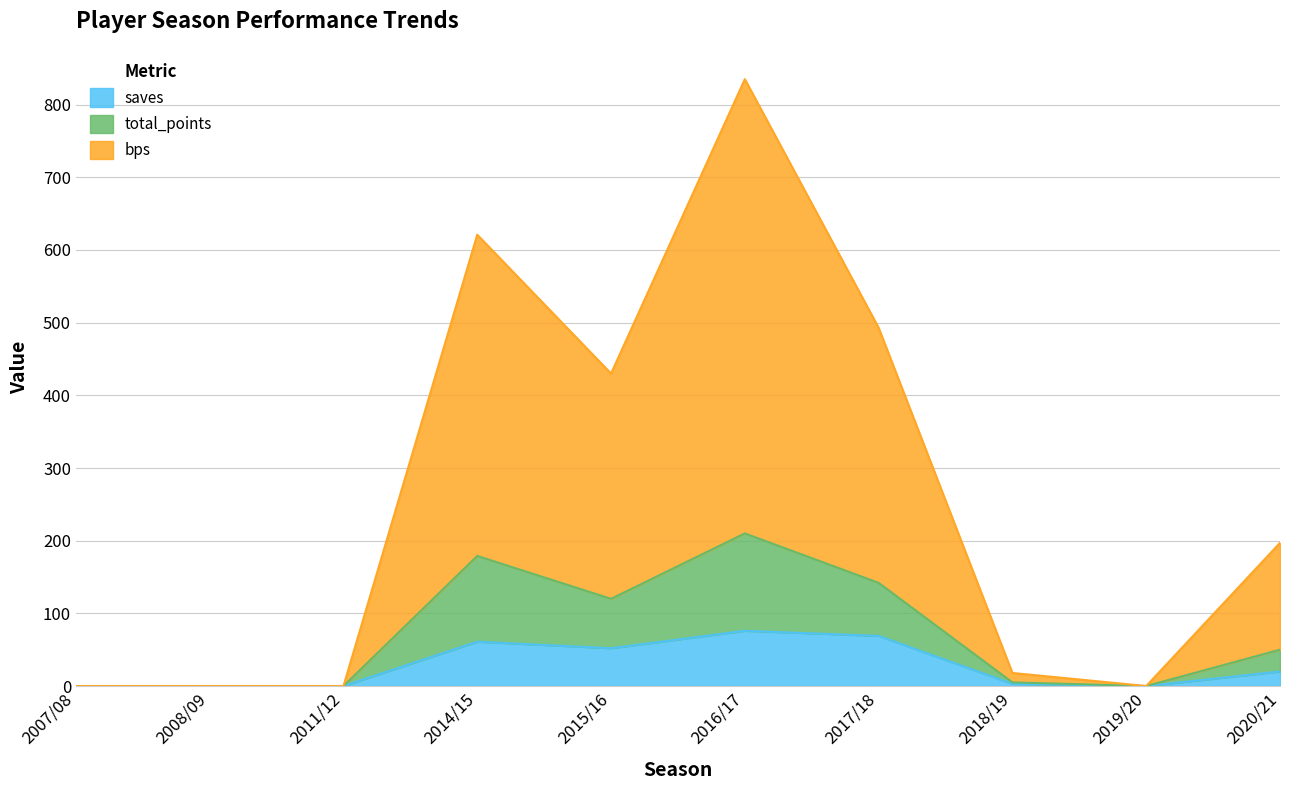

What position from the right is 2007/08?

10